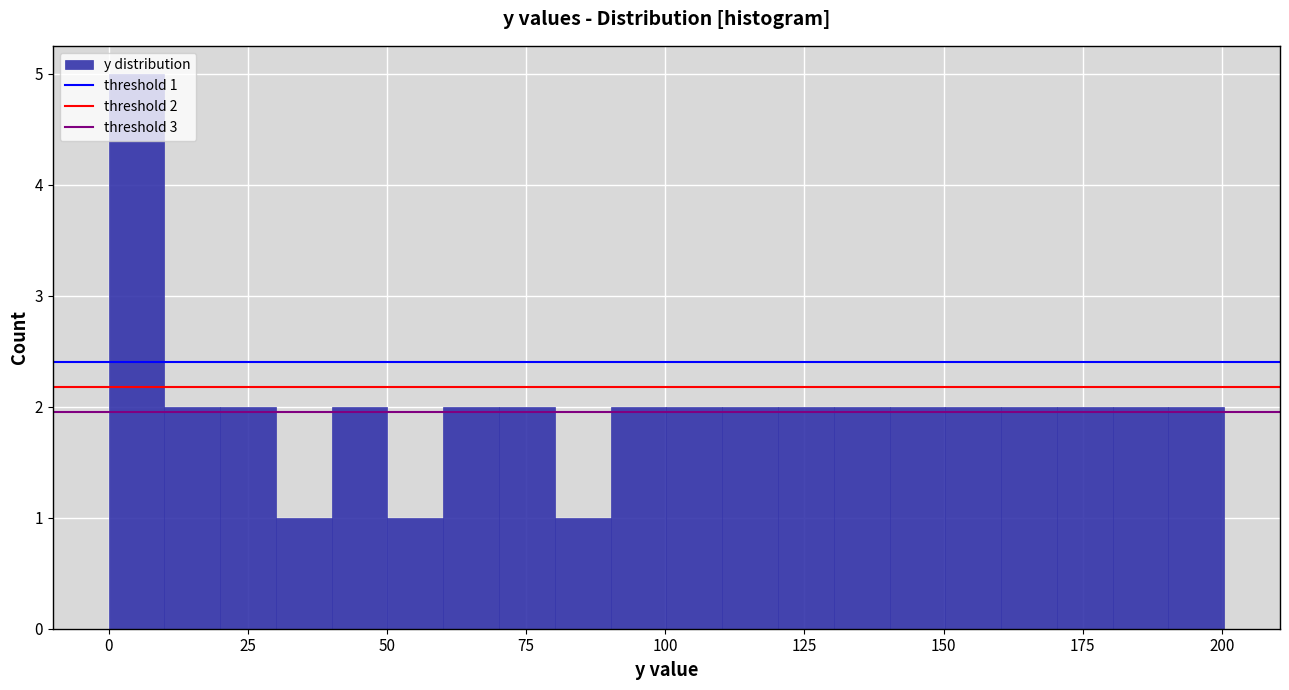

Around what value on the x-axis is the tallest bar? Give the approximate position of its centre, as read against the axis.

5